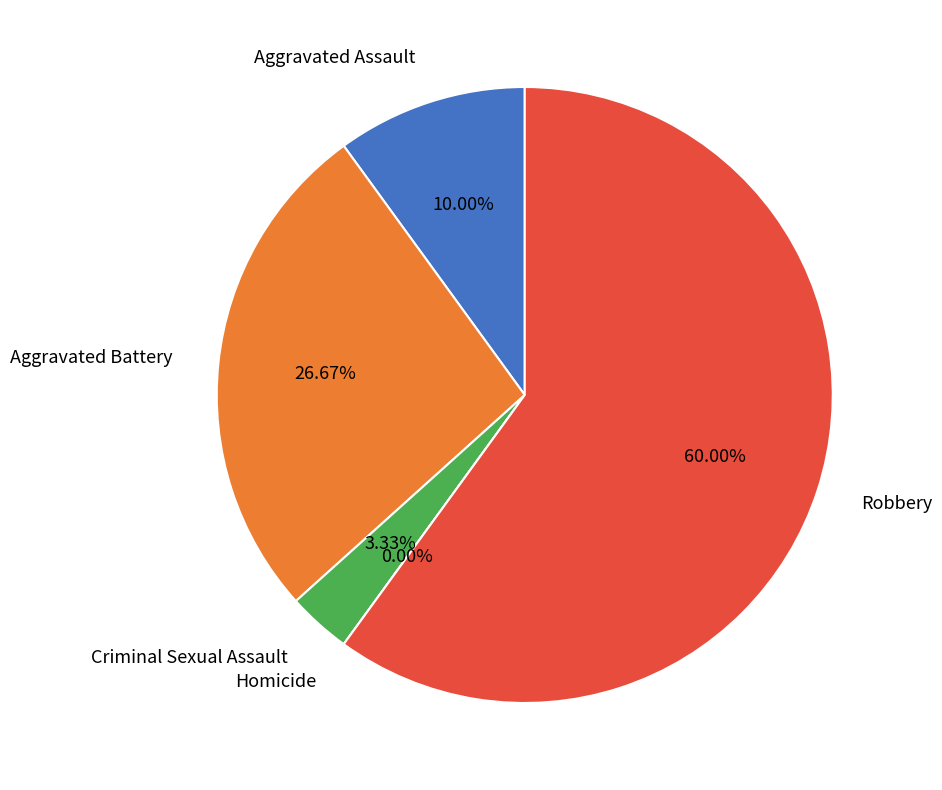

To the nearest percent, what portion does Aggravated Battery represent?

27%